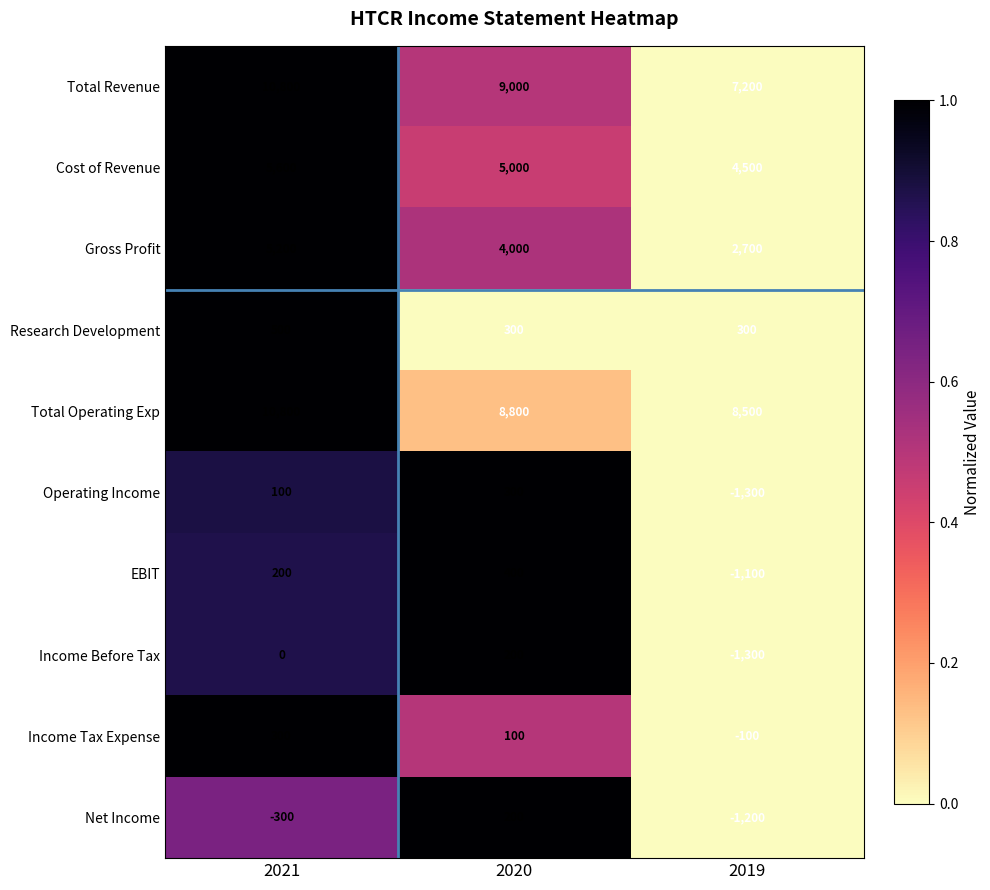

What is the spread (max minus min) of values at 2021?

11100